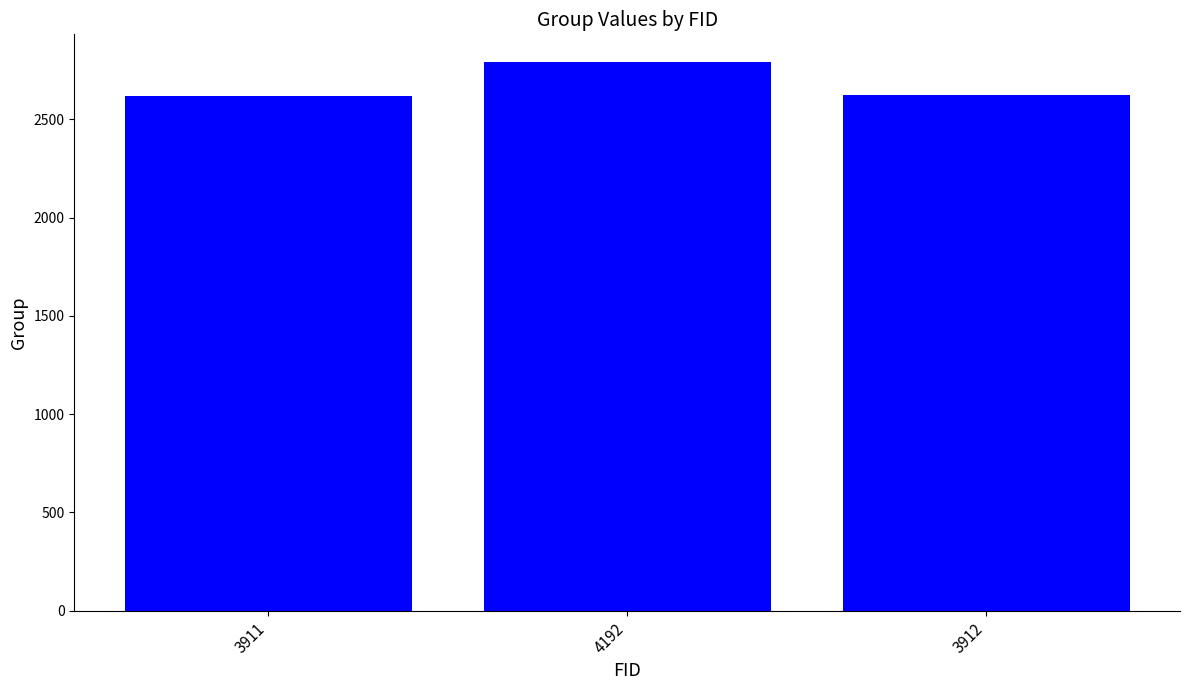

What is the difference between the second highest and minimum values?

6